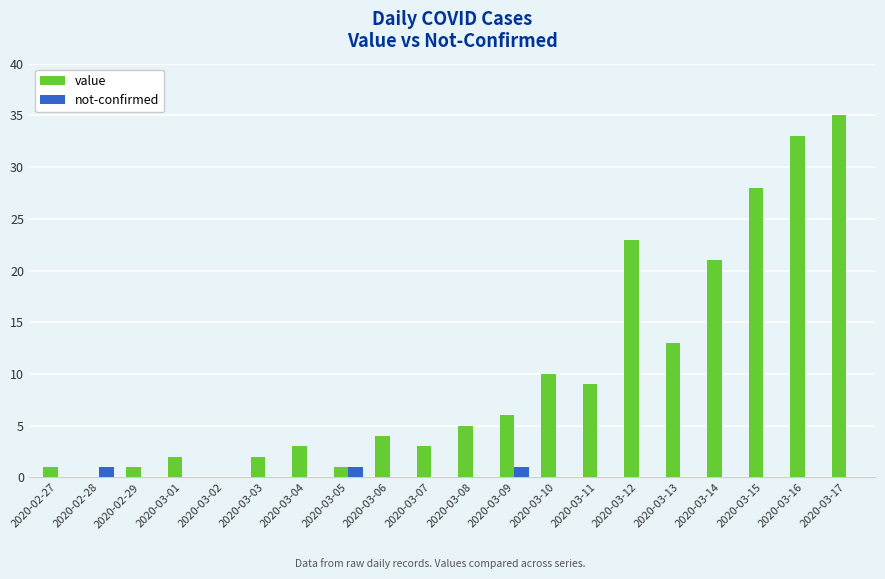

Reading left to right, transcribe all the data shown in this chart.

value: 1	0	1	2	0	2	3	1	4	3	5	6	10	9	23	13	21	28	33	35
not-confirmed: 0	1	0	0	0	0	0	1	0	0	0	1	0	0	0	0	0	0	0	0